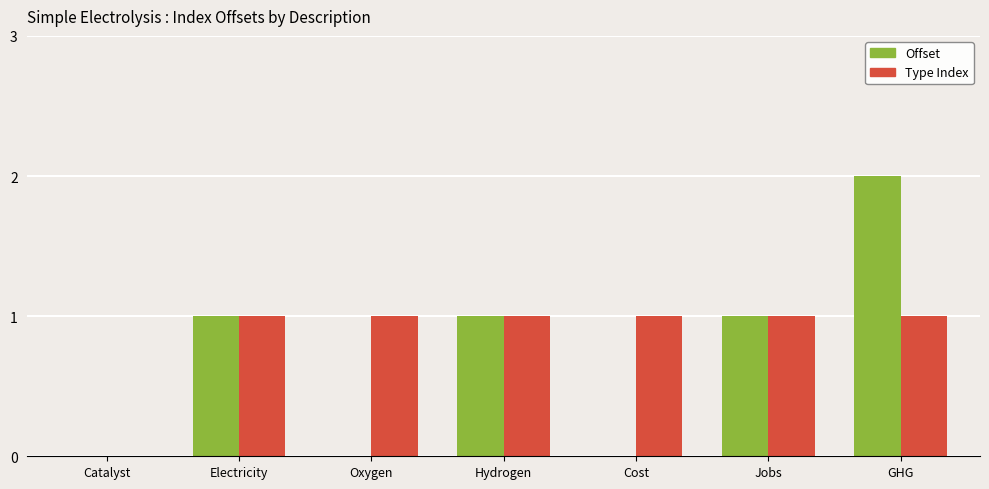

Count the number of categories in the chart.

7